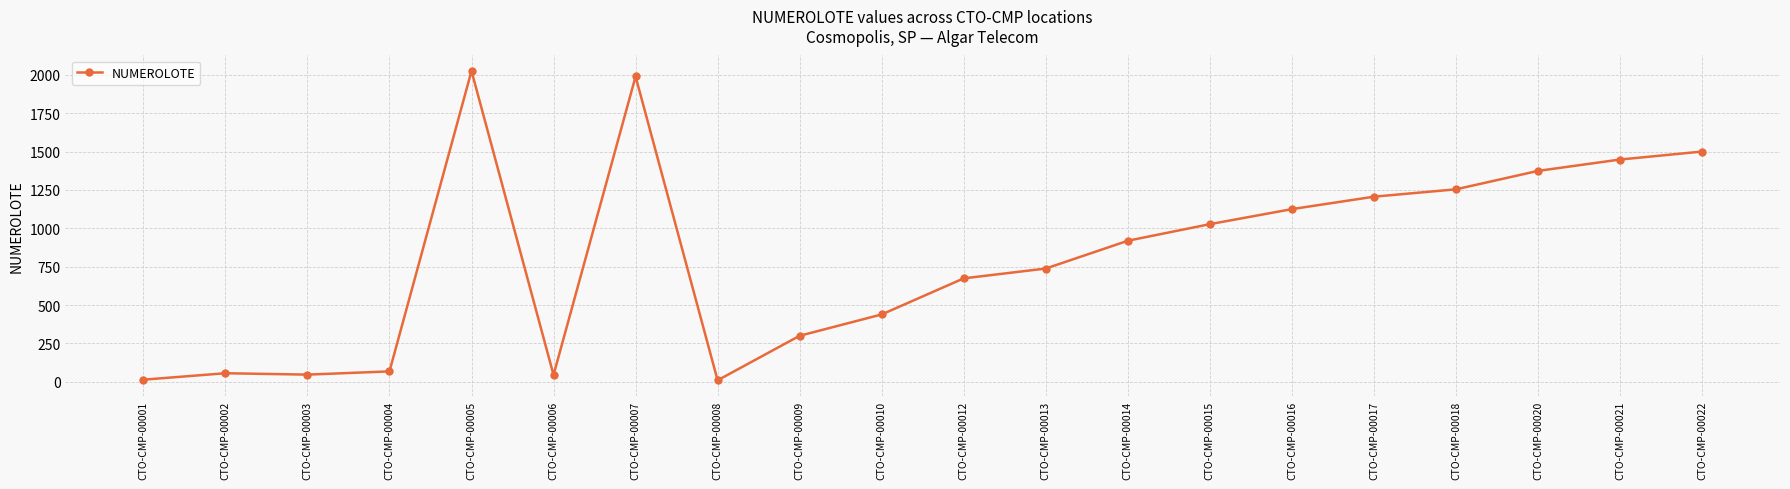

What is the change in value from CTO-CMP-00007 to CTO-CMP-00022?

-489